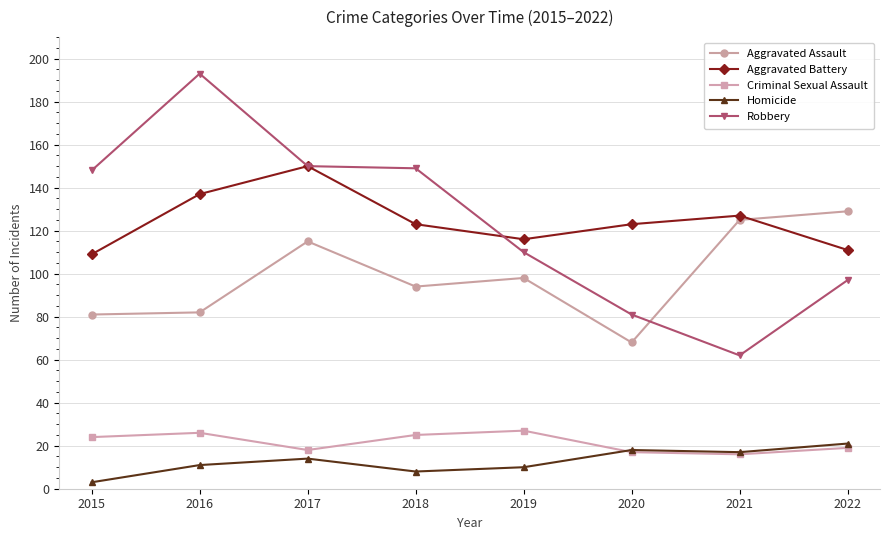

The Aggravated Battery series shows 127 at 2021. True or false?

True